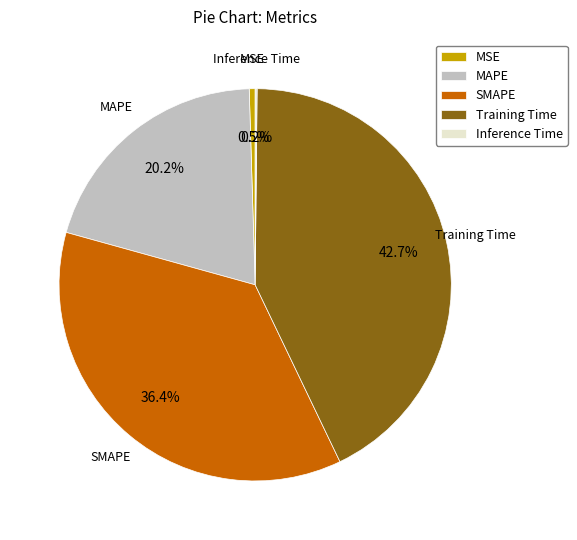

What percentage do MSE and MAPE together represent?

20.7%